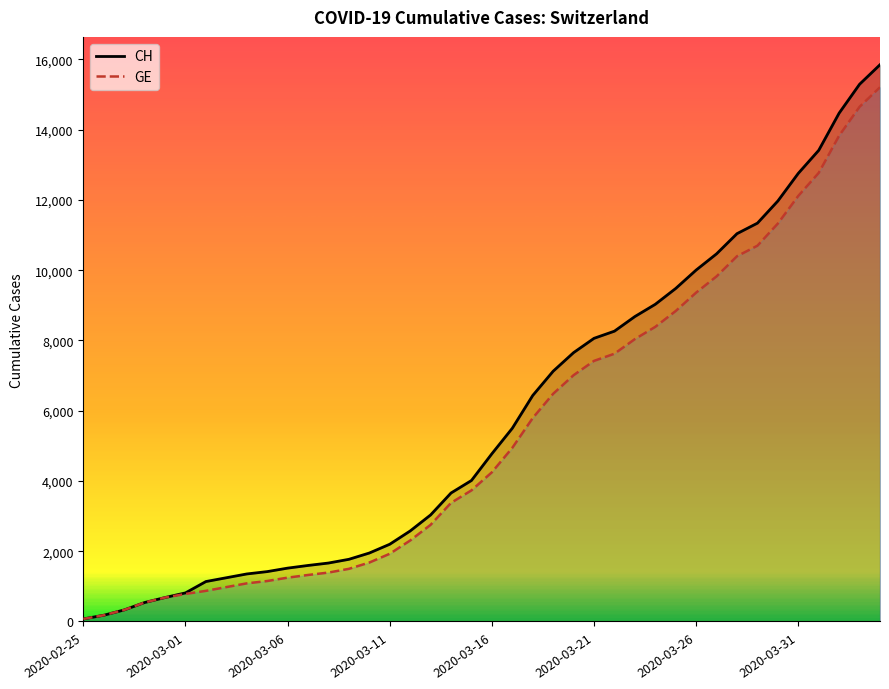

Rank the series by their average value, from lowest to highest.

GE, CH